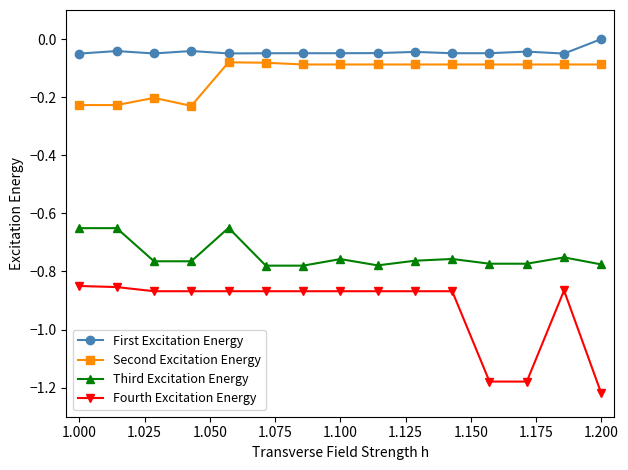

True or false: Third Excitation Energy and Fourth Excitation Energy cross at least once.

False